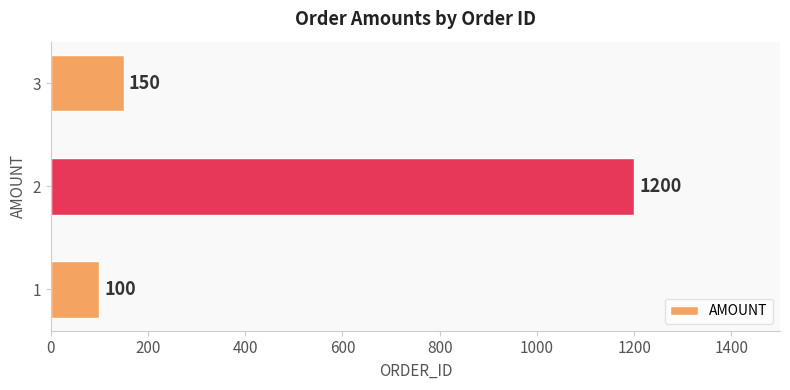

Reading bottom to top, transcribe all the data shown in this chart.

100	1200	150